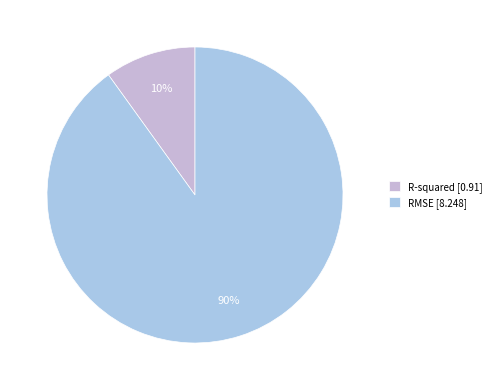

What percentage is the R-squared slice, to the nearest percent?

10%